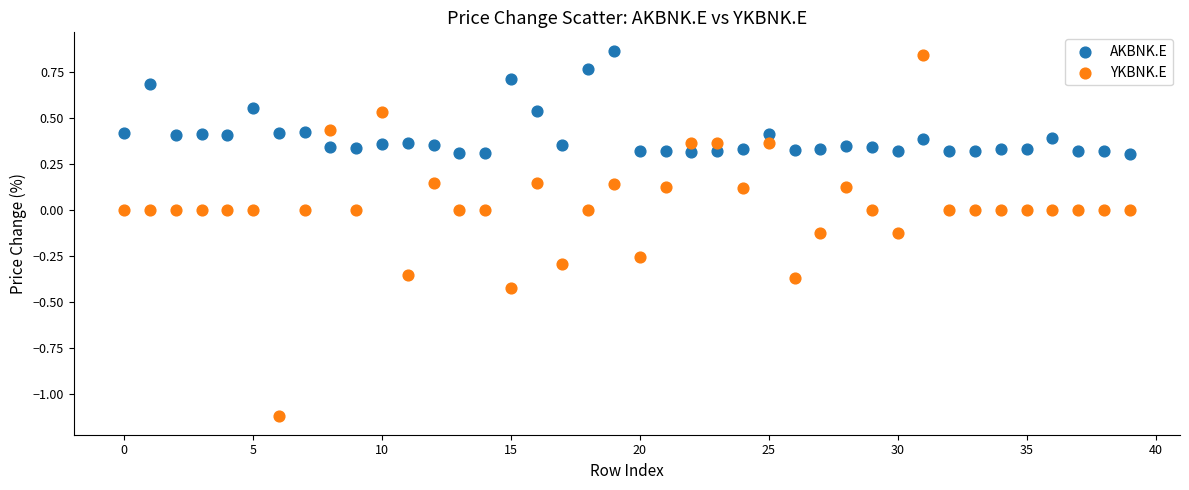

Across all data points, what is the range of Y values (max minus min)?

2.0